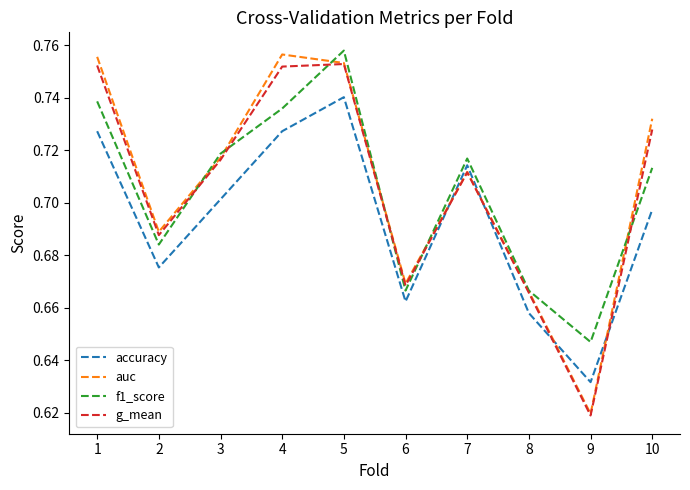

What is the difference between the second highest and second lowest values in the f1_score series?

0.1